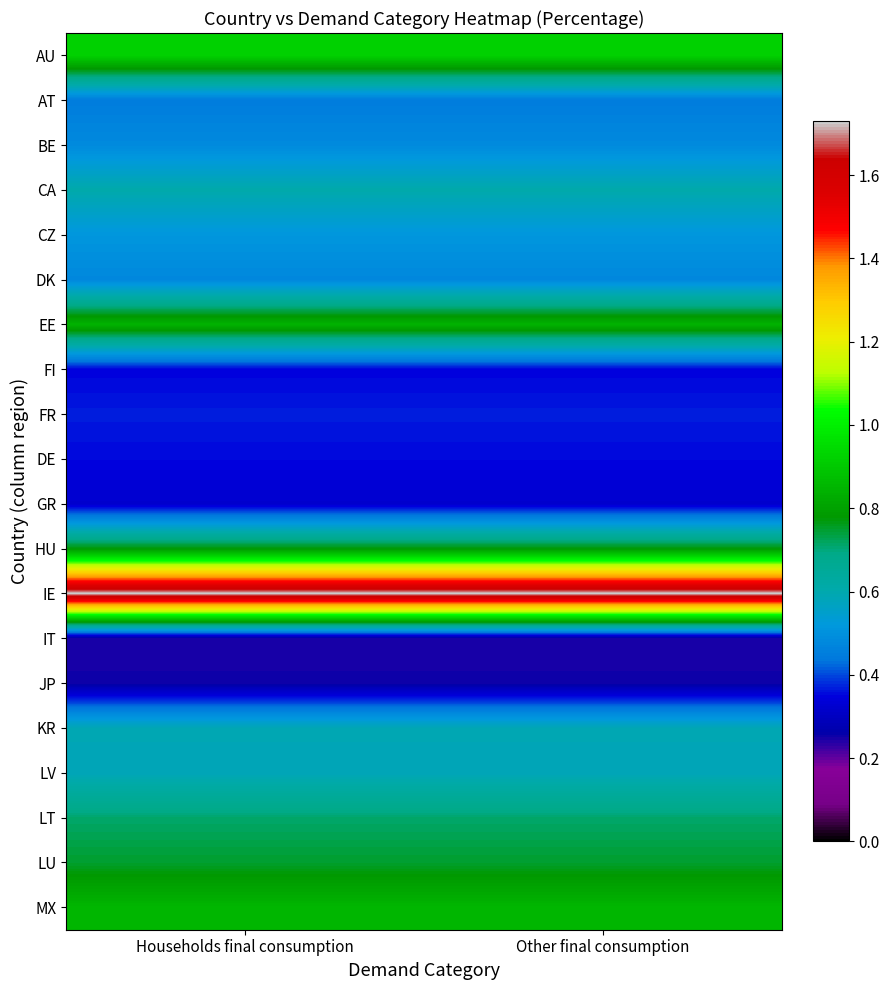

How many distinct data groups are displayed?

20